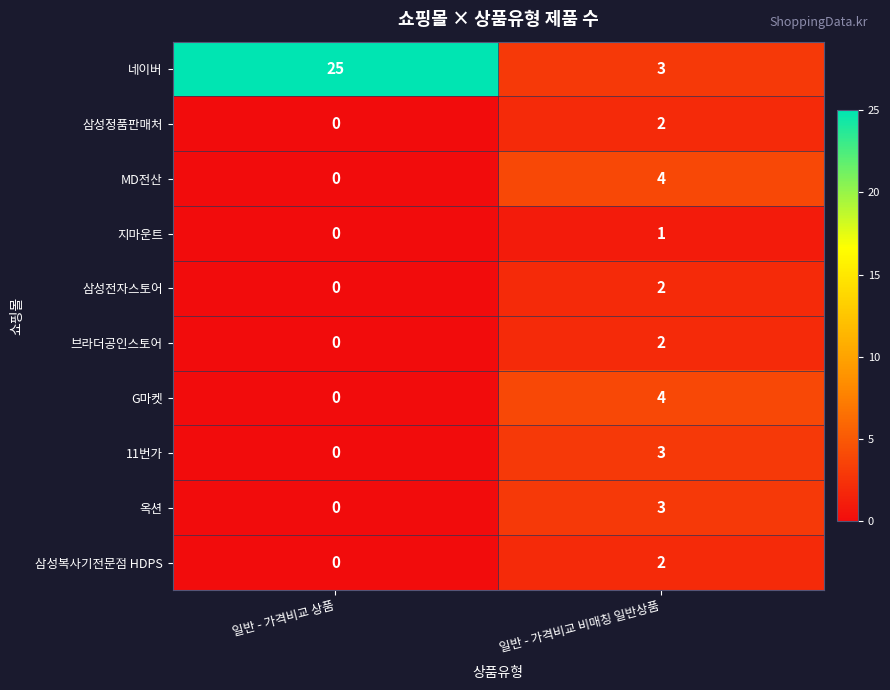

Is it true that 삼성전자스토어 equals 2 at 일반 - 가격비교 비매칭 일반상품?

True